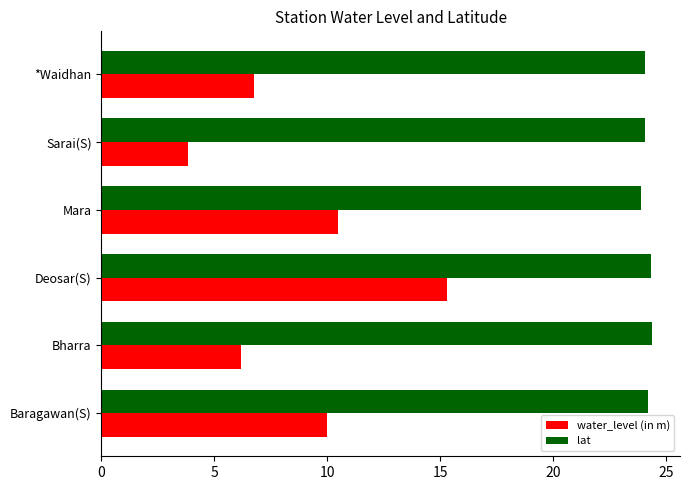

Count the number of categories in the chart.

6